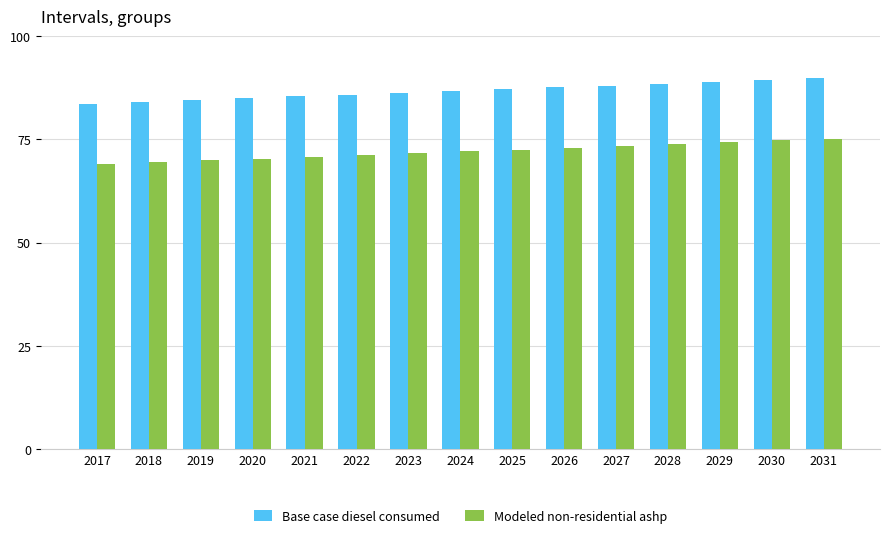

What is the difference between the maximum and second lowest values in the Modeled non-residential ashp series?

5.7